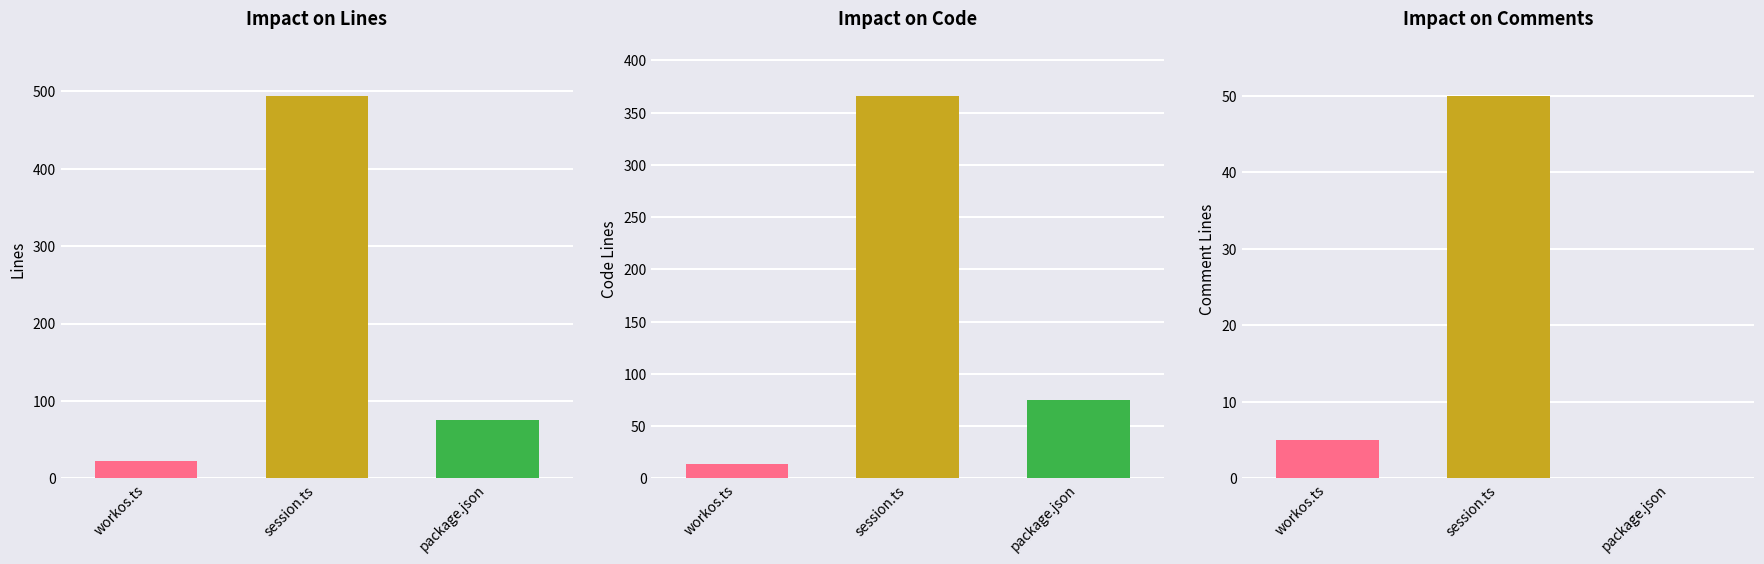

What position from the left is package.json?

3